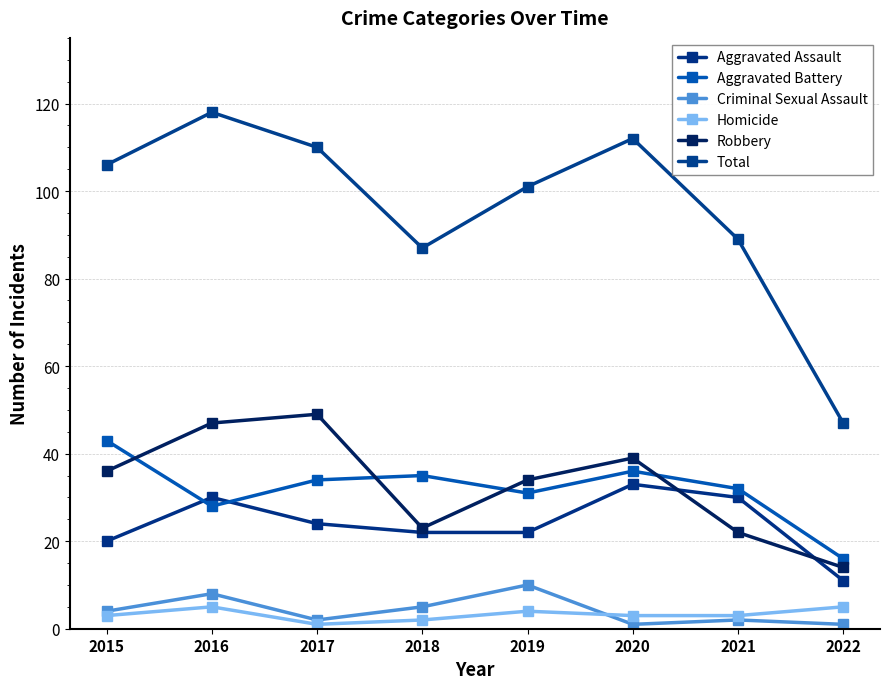

What is the value of the Criminal Sexual Assault point at the 6th from the left?

1